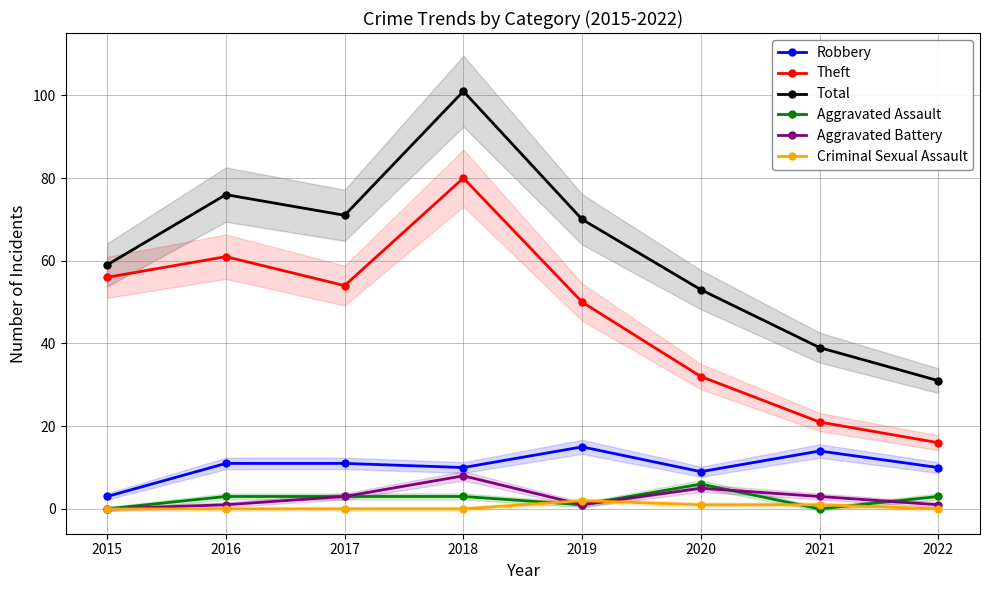

Which label corresponds to the smallest value in the chart?

2015